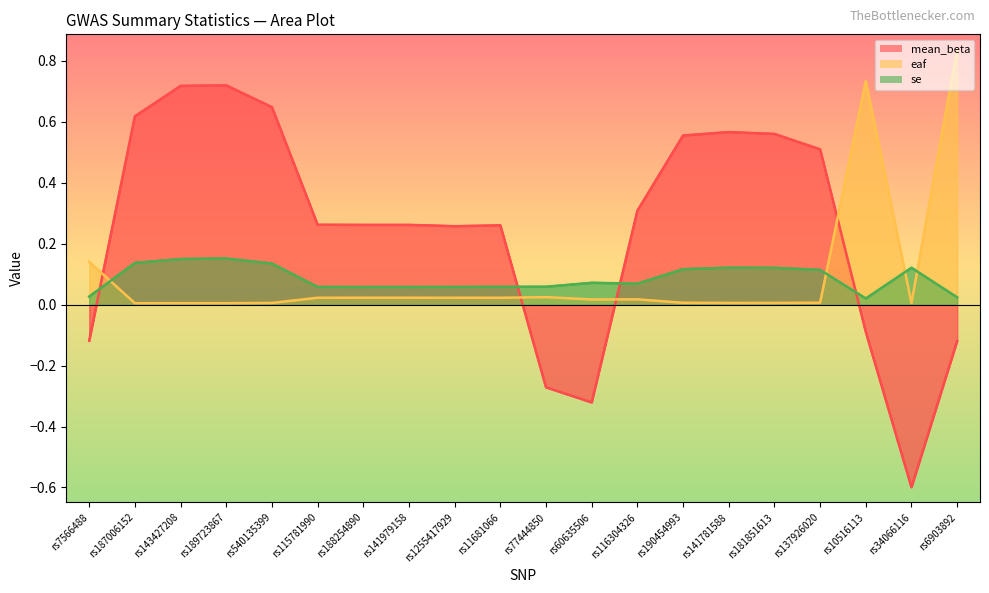

Rank the series by their maximum value, from lowest to highest.

se (line), mean_beta (line), eaf (line)